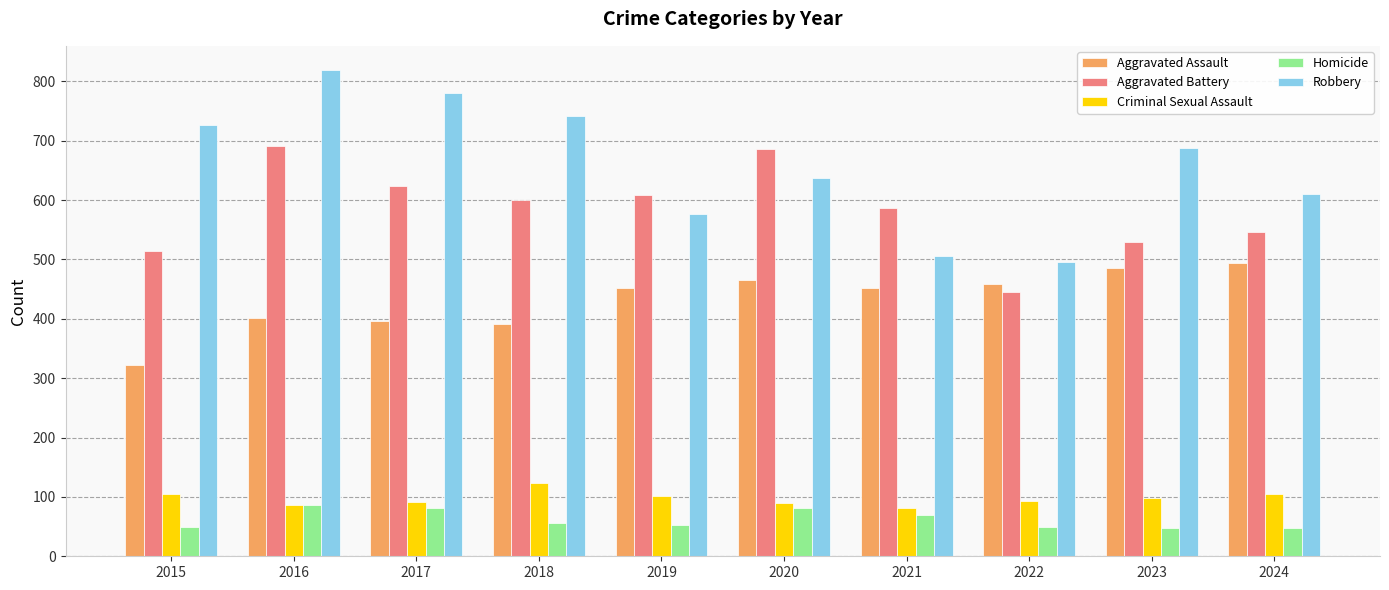

What is the sum of all Aggravated Assault values?

4321